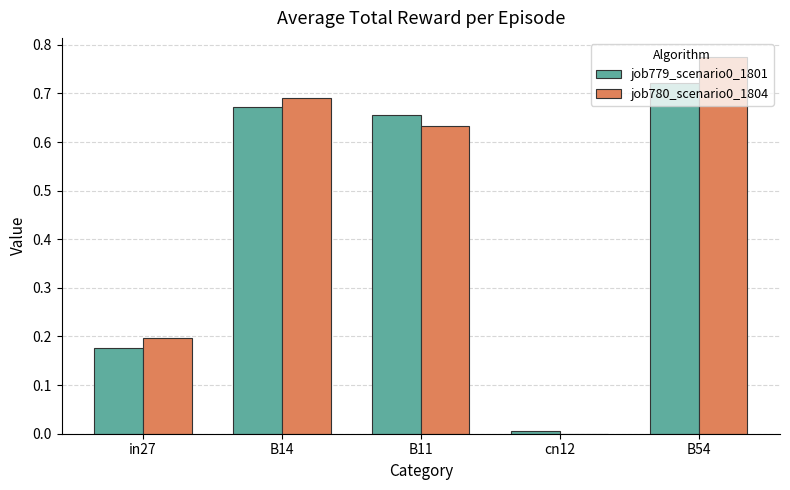

Which category has the highest value in the job780_scenario0_1804 series?

B54